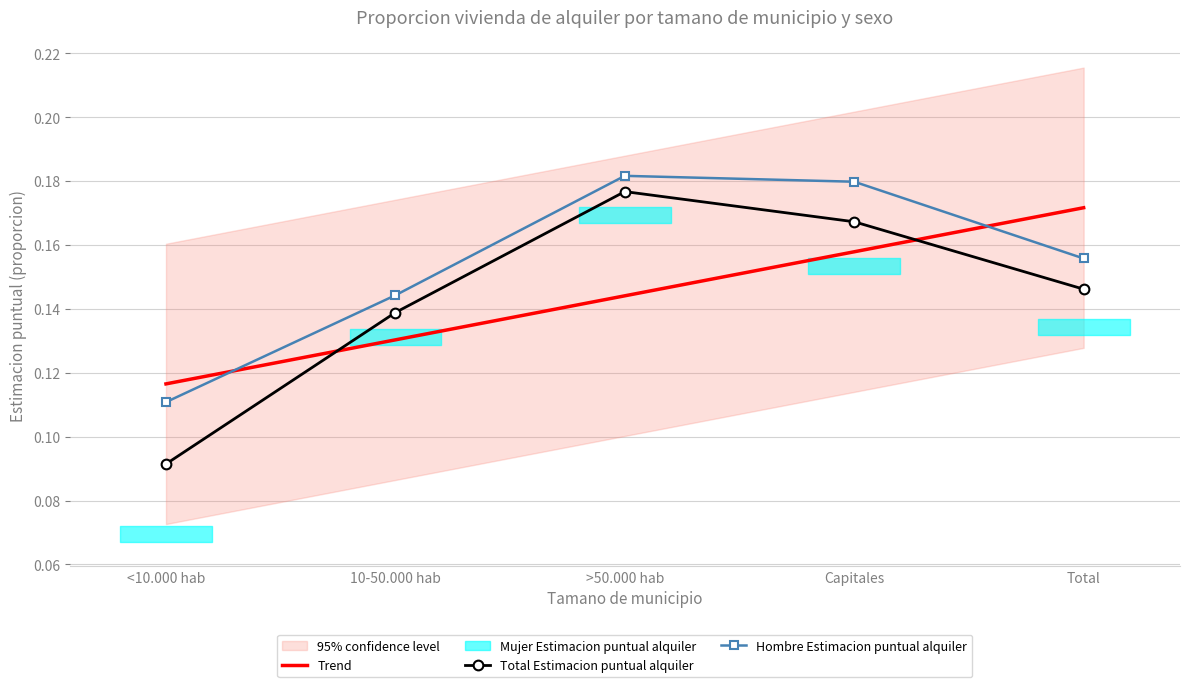

Between Capitales and Total, which series saw the biggest shift?

Hombre Estimacion puntual alquiler